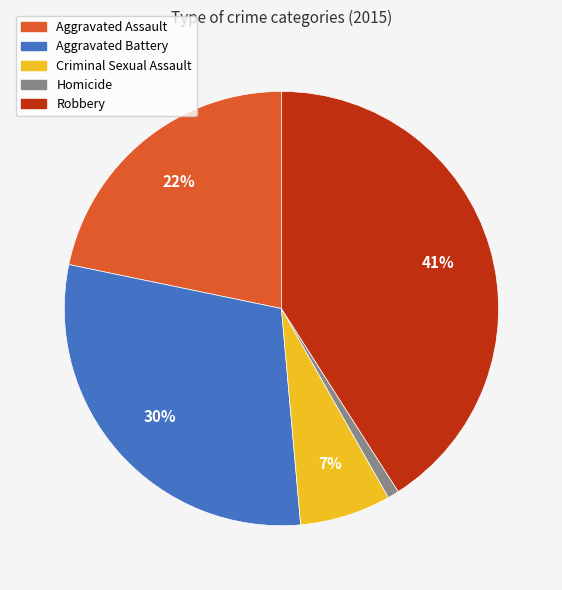

Rank the categories by value from highest to lowest.

Robbery, Aggravated Battery, Aggravated Assault, Criminal Sexual Assault, Homicide